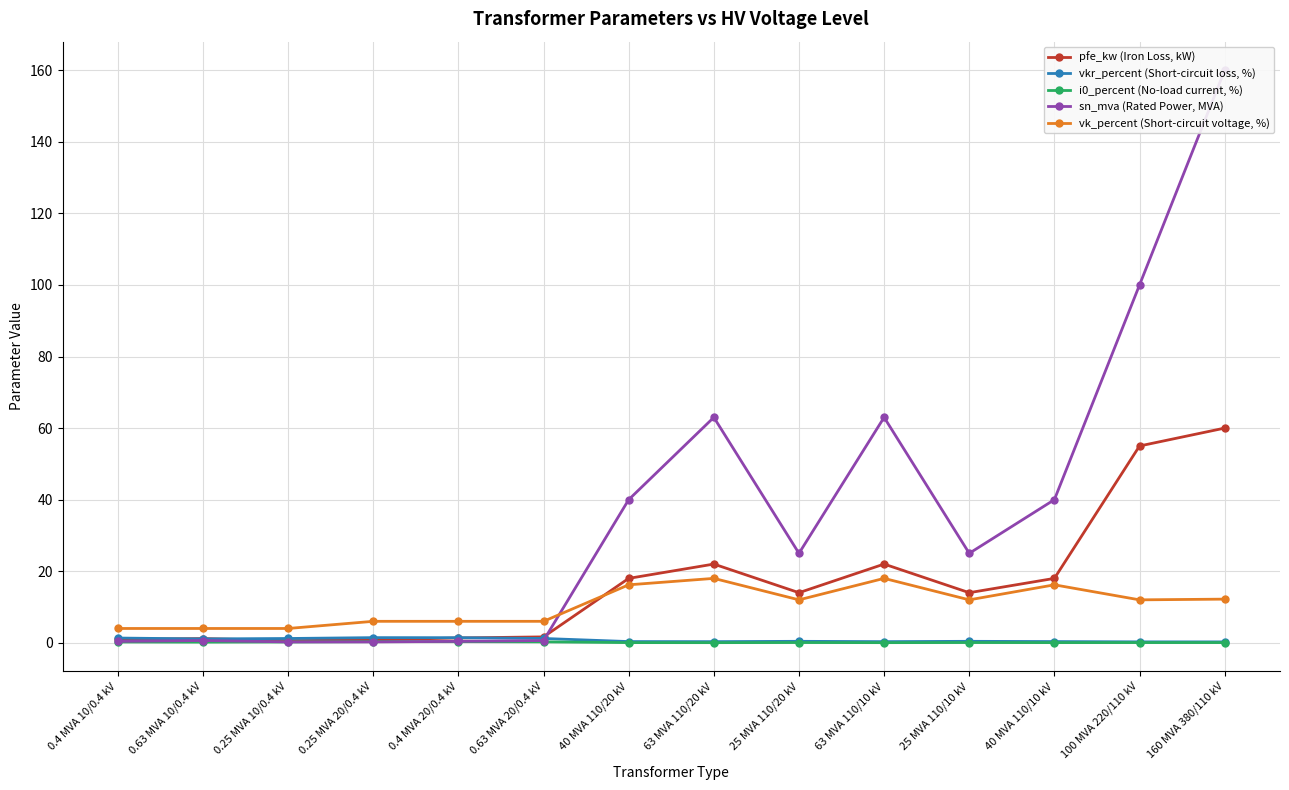

What is the difference between the second highest and second lowest values in the pfe_kw (Iron Loss, kW) series?

54.2